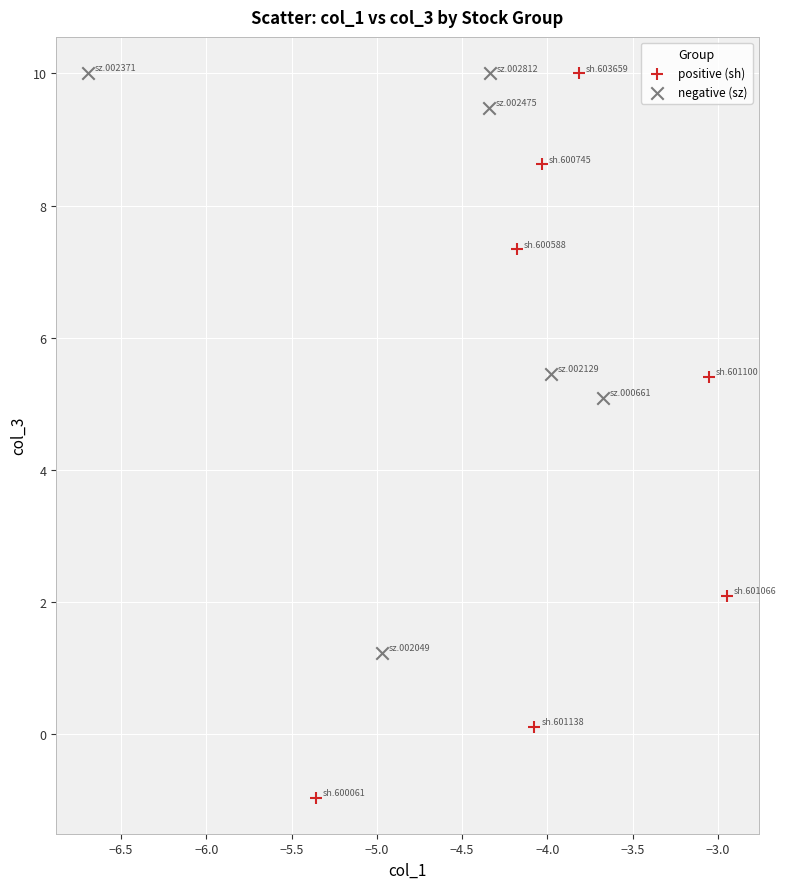

Which series has the largest Y range (max minus min)?

positive (sh)